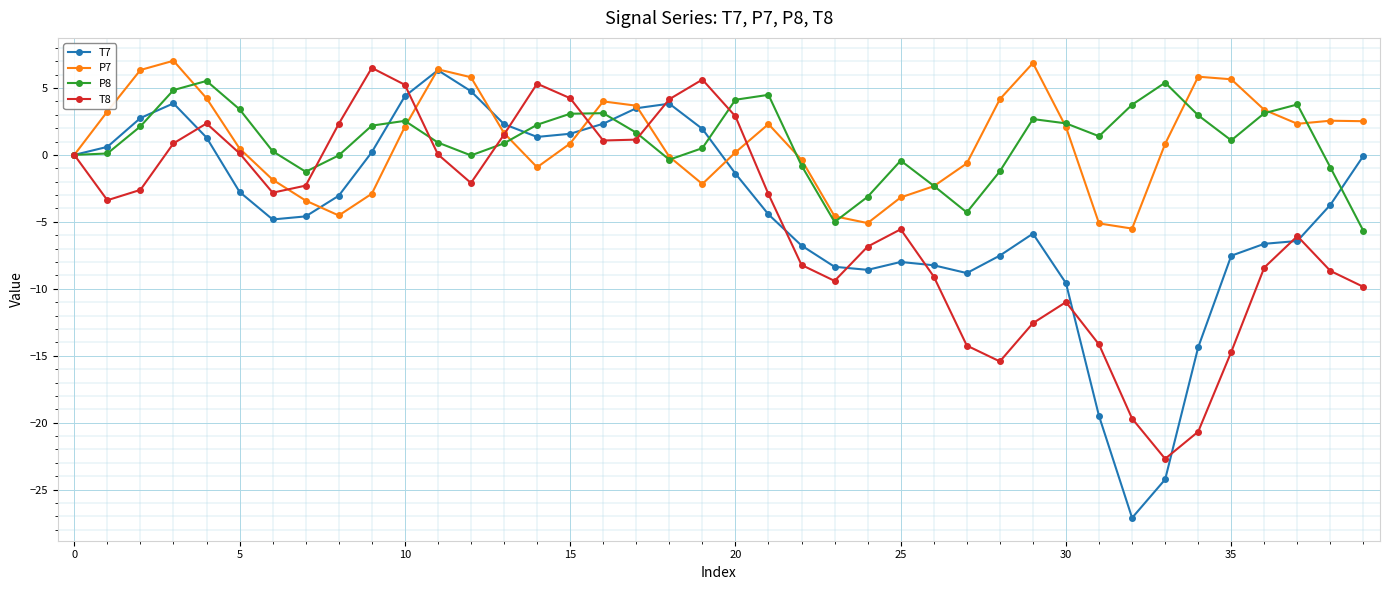

What are all the series names shown in the legend?

T7, P7, P8, T8